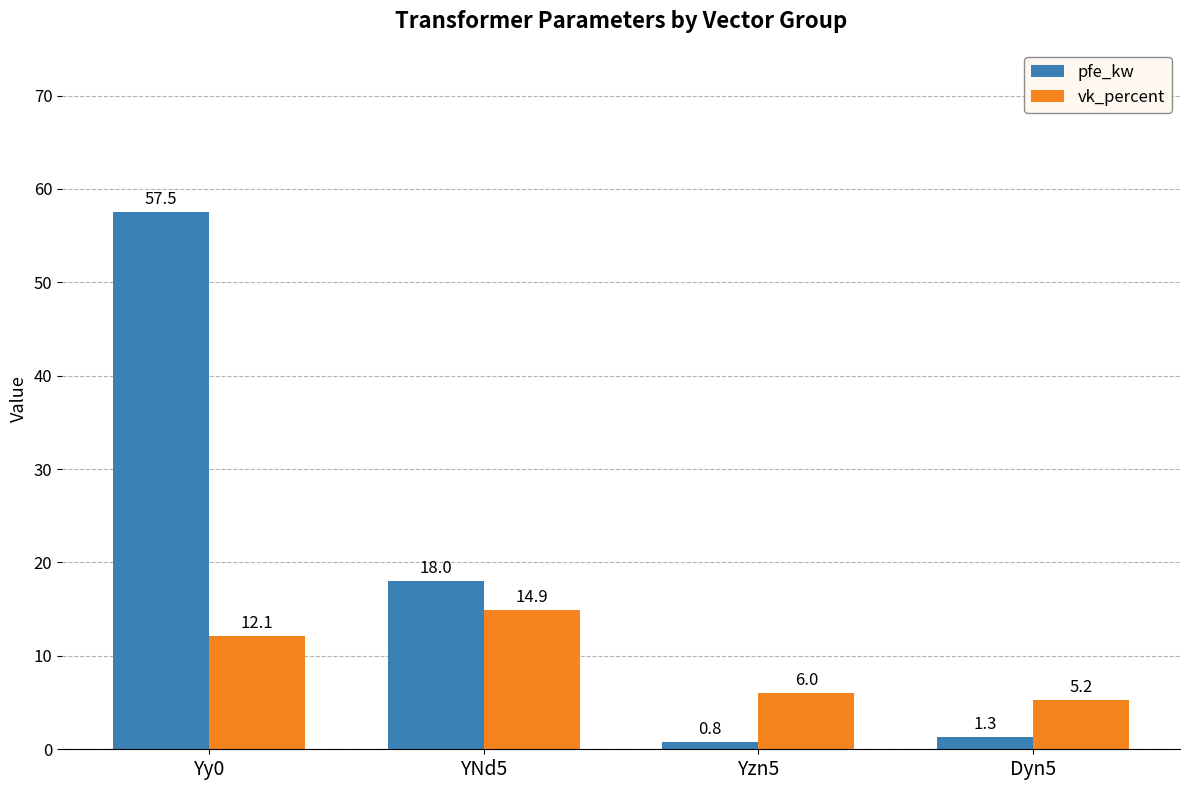

What is the maximum value for pfe_kw?

57.5